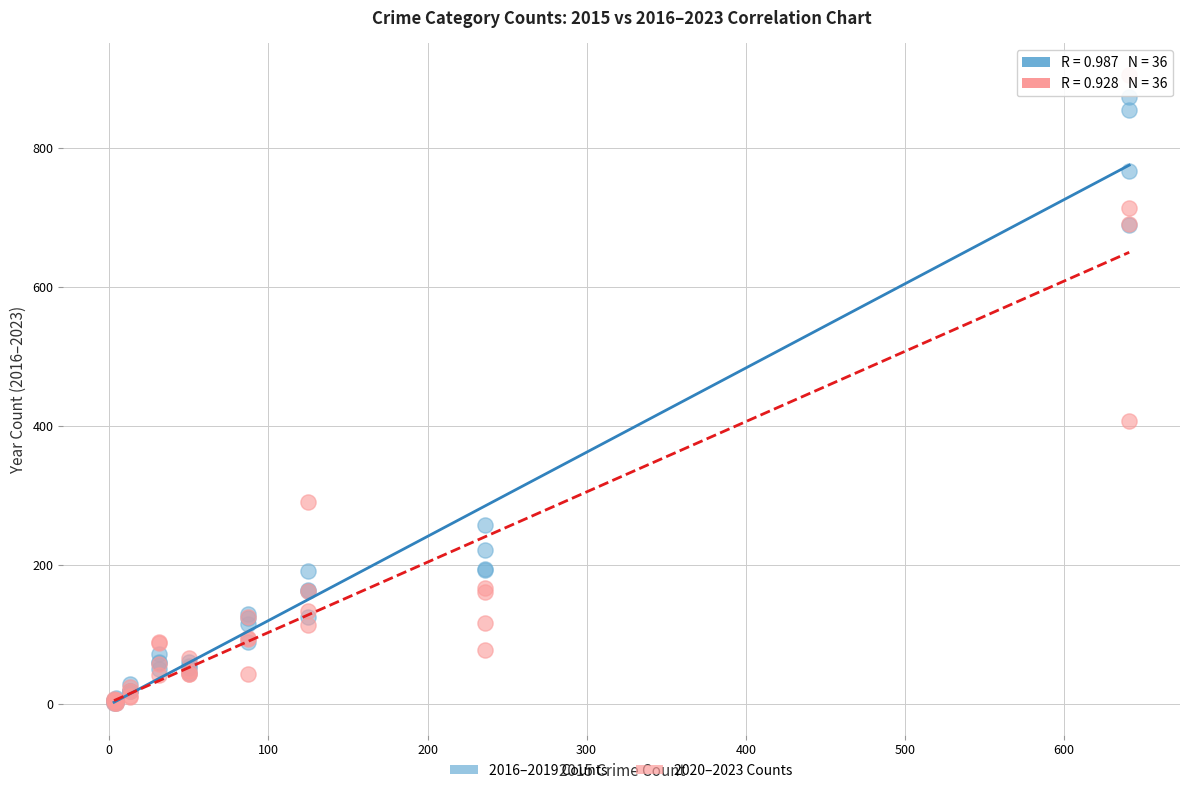

In the 2016–2019 Counts series, what Y value is closest to 437?

257